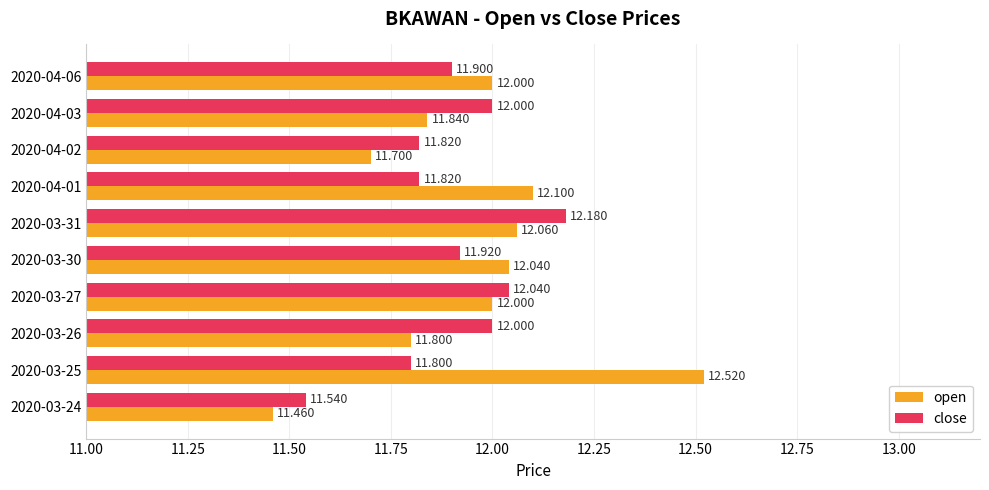

Where is close nearest to the value 11?

2020-03-24